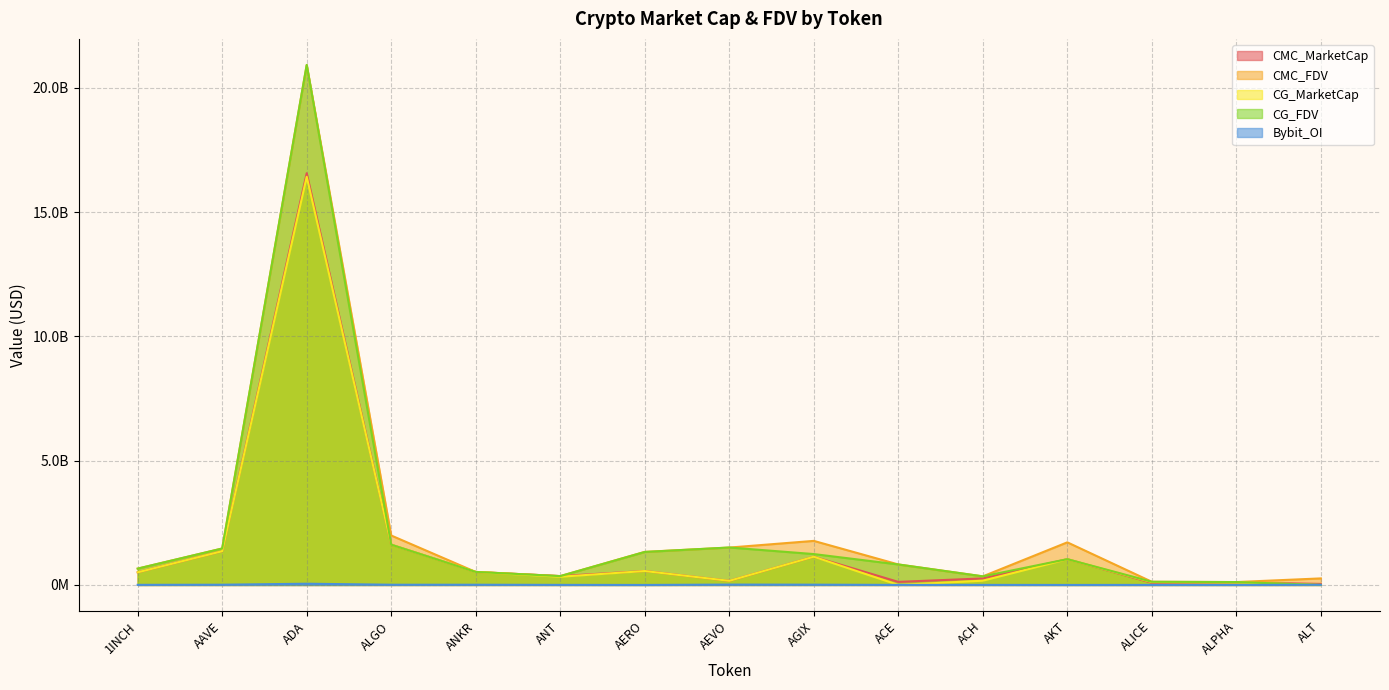

Read the CMC_MarketCap value at ACH.

262373975.6